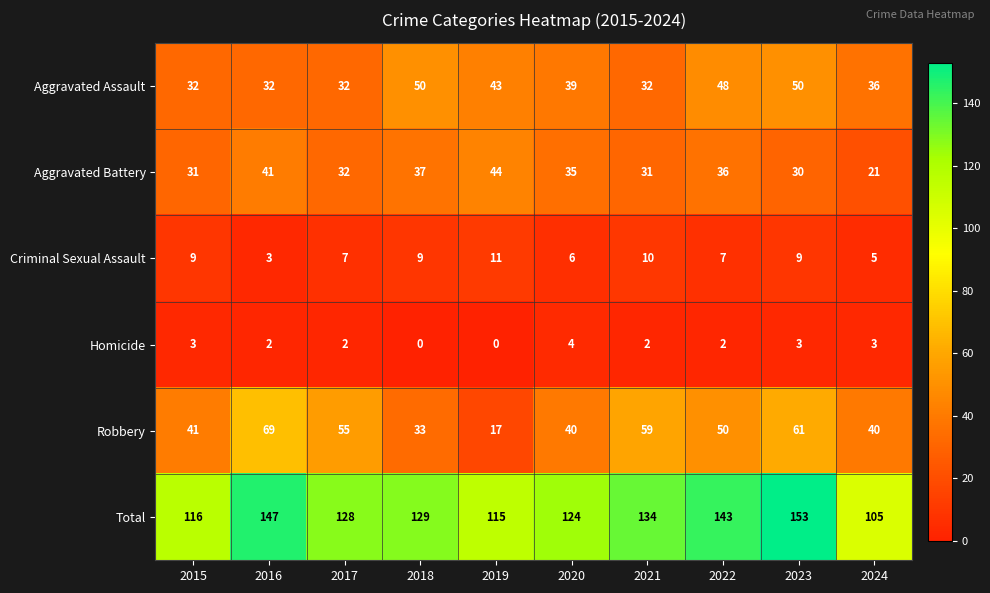

At which category is the sum across all series the highest?

2023